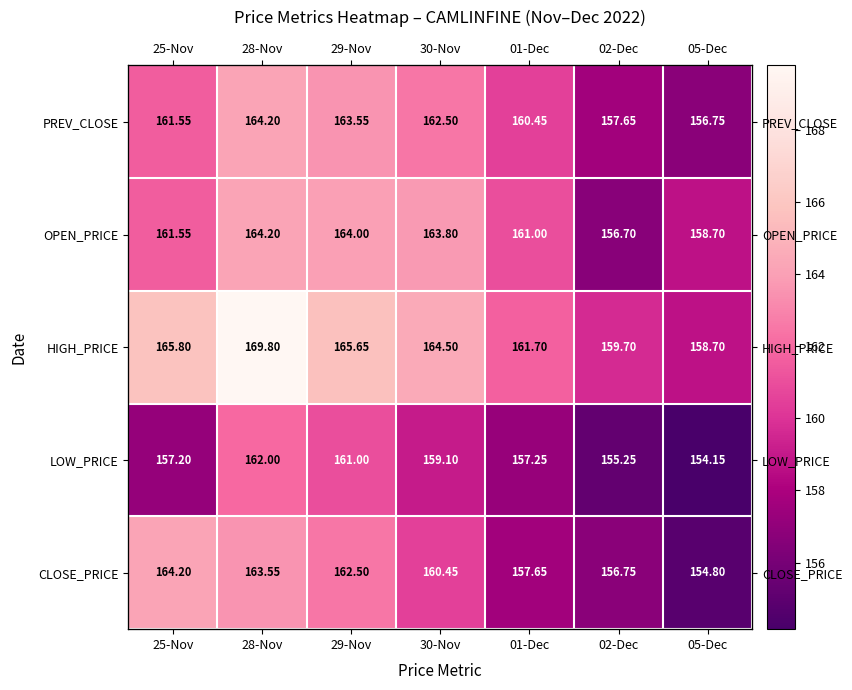

The value of PREV_CLOSE at 29-Nov is 41.1. True or false?

False